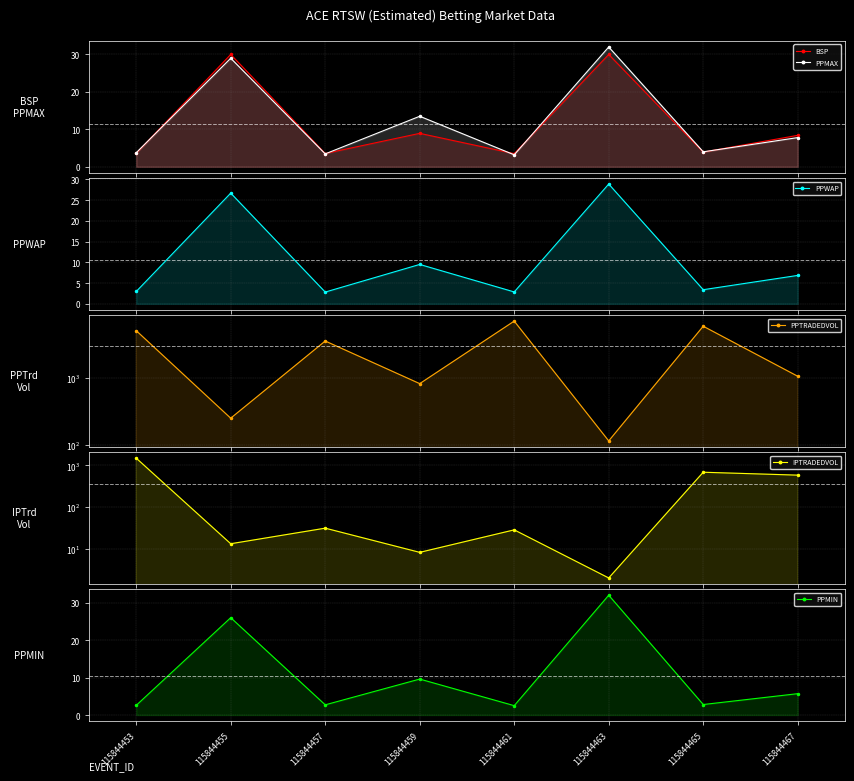

Is it true that PPMAX equals 1.1 at 115844457?

False